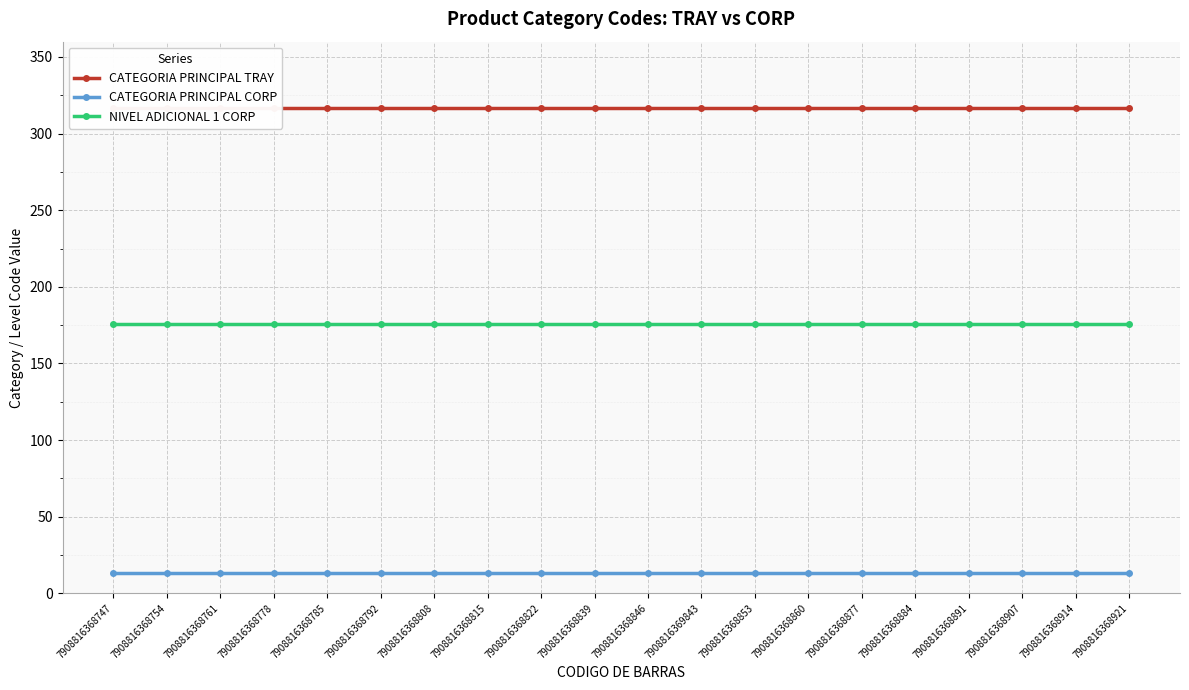

List the series in order of their peak value, highest first.

CATEGORIA PRINCIPAL TRAY, NIVEL ADICIONAL 1 CORP, CATEGORIA PRINCIPAL CORP